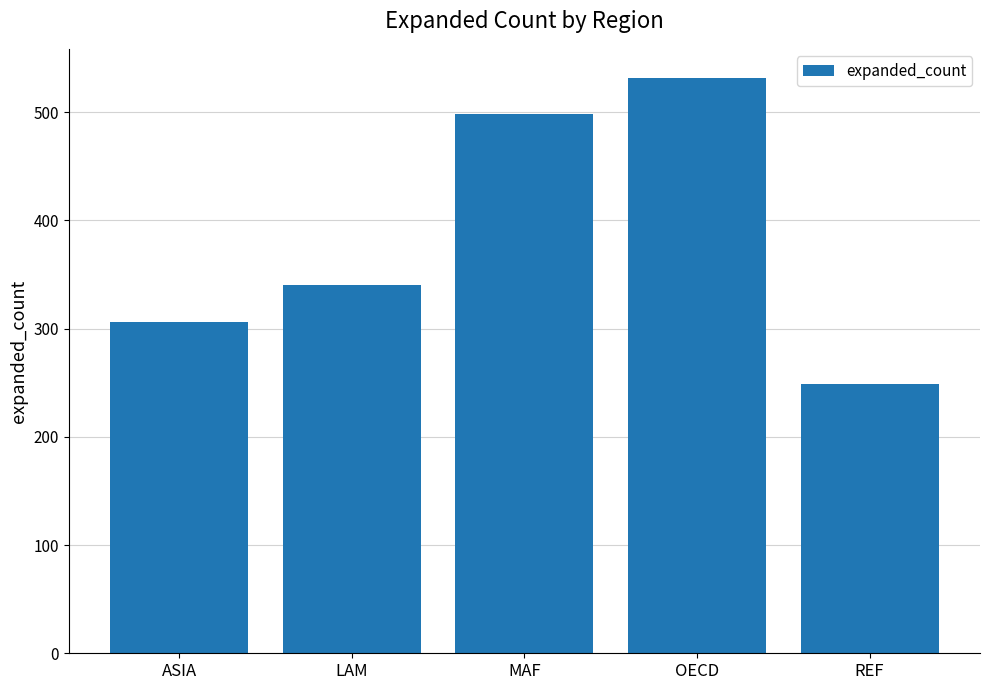

How many bars are there in total?

5